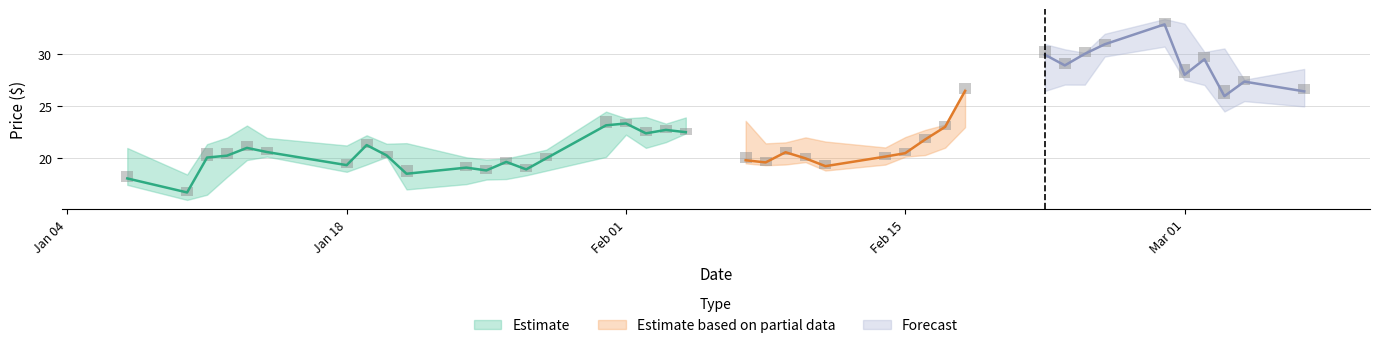

Is it true that High equals 9.1 at 22?

False